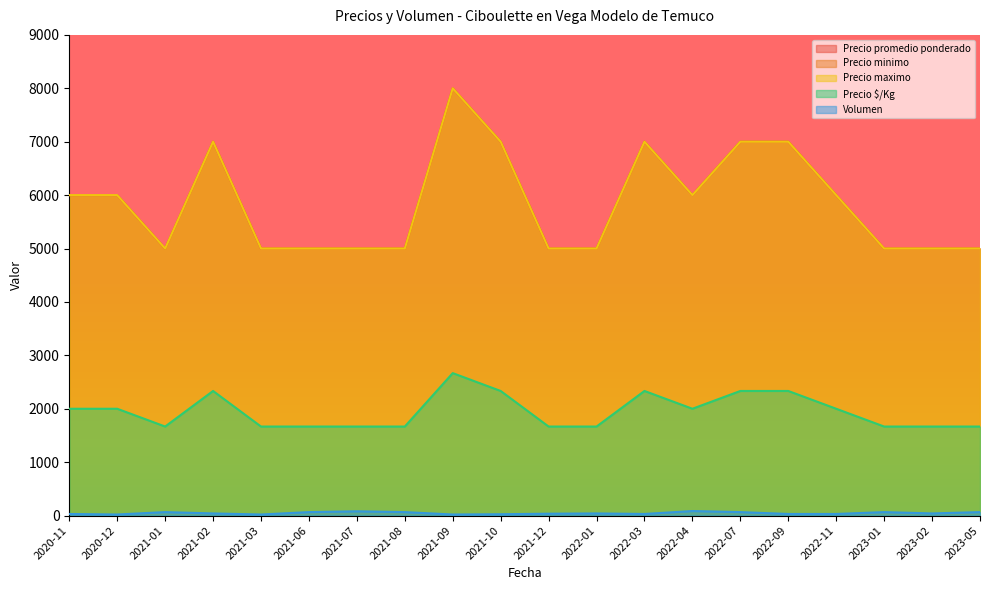

Reading right to left, list all the values displayed in this chart.

Precio promedio ponderado: 2023-05=5000	2023-02=5000	2023-01=5000	2022-11=6000	2022-09=7000	2022-07=7000	2022-04=6000	2022-03=7000	2022-01=5000	2021-12=5000	2021-10=7000	2021-09=8000	2021-08=5000	2021-07=5000	2021-06=5000	2021-03=5000	2021-02=7000	2021-01=5000	2020-12=6000	2020-11=6000
Precio minimo: 2023-05=5000	2023-02=5000	2023-01=5000	2022-11=6000	2022-09=7000	2022-07=7000	2022-04=6000	2022-03=7000	2022-01=5000	2021-12=5000	2021-10=7000	2021-09=8000	2021-08=5000	2021-07=5000	2021-06=5000	2021-03=5000	2021-02=7000	2021-01=5000	2020-12=6000	2020-11=6000
Precio maximo: 2023-05=5000	2023-02=5000	2023-01=5000	2022-11=6000	2022-09=7000	2022-07=7000	2022-04=6000	2022-03=7000	2022-01=5000	2021-12=5000	2021-10=7000	2021-09=8000	2021-08=5000	2021-07=5000	2021-06=5000	2021-03=5000	2021-02=7000	2021-01=5000	2020-12=6000	2020-11=6000
Precio $/Kg: 2023-05=1667	2023-02=1667	2023-01=1667	2022-11=2000	2022-09=2333	2022-07=2333	2022-04=2000	2022-03=2333	2022-01=1667	2021-12=1667	2021-10=2333	2021-09=2667	2021-08=1667	2021-07=1667	2021-06=1667	2021-03=1667	2021-02=2333	2021-01=1667	2020-12=2000	2020-11=2000
Volumen: 2023-05=65	2023-02=40	2023-01=65	2022-11=30	2022-09=30	2022-07=65	2022-04=85	2022-03=30	2022-01=40	2021-12=35	2021-10=25	2021-09=20	2021-08=65	2021-07=80	2021-06=65	2021-03=20	2021-02=40	2021-01=65	2020-12=20	2020-11=30